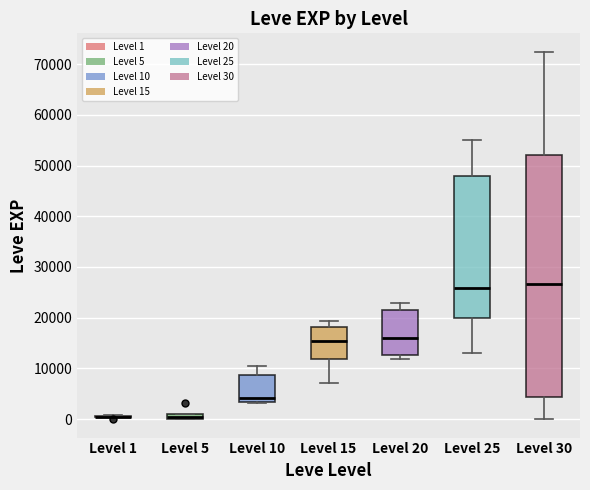

Comparing the boxes themselves (not the whiskers), which one is the tallest?

Level 30